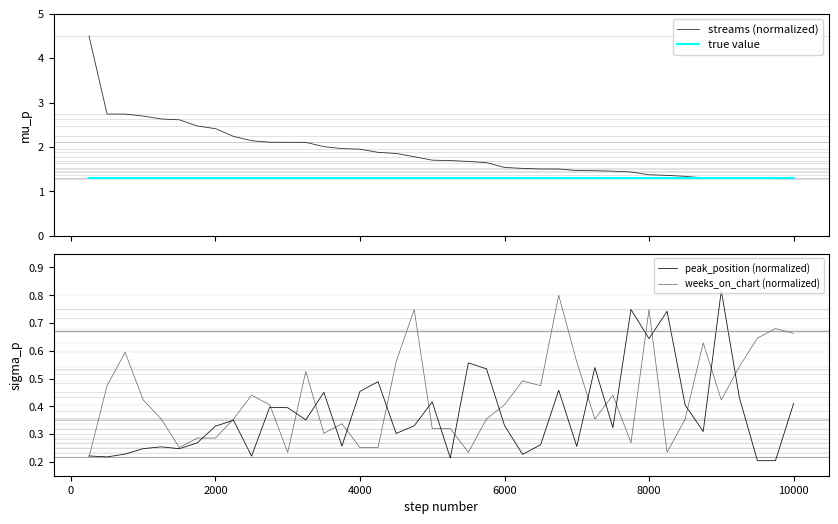

How many distinct data groups are displayed?

4